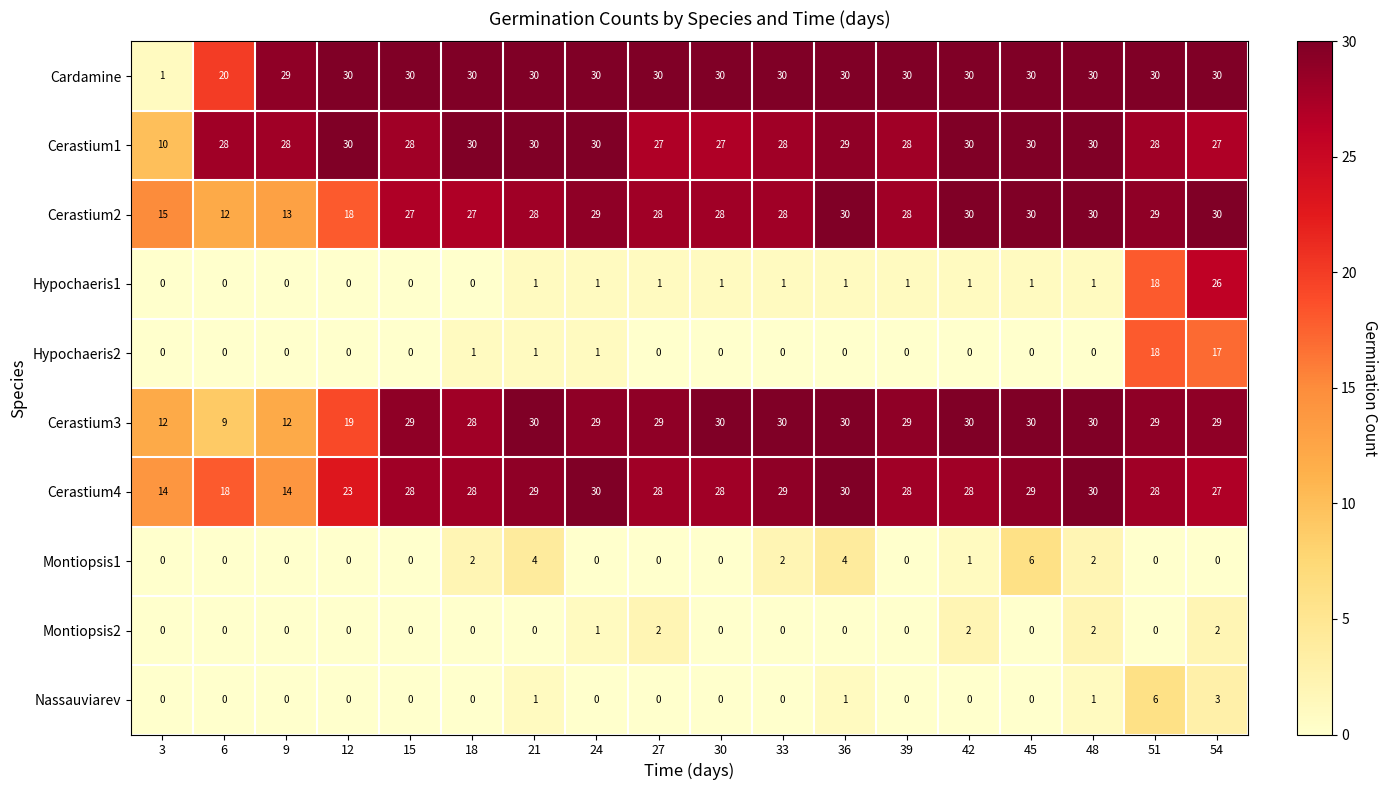

What is the average value of the Cerastium4 series?

26